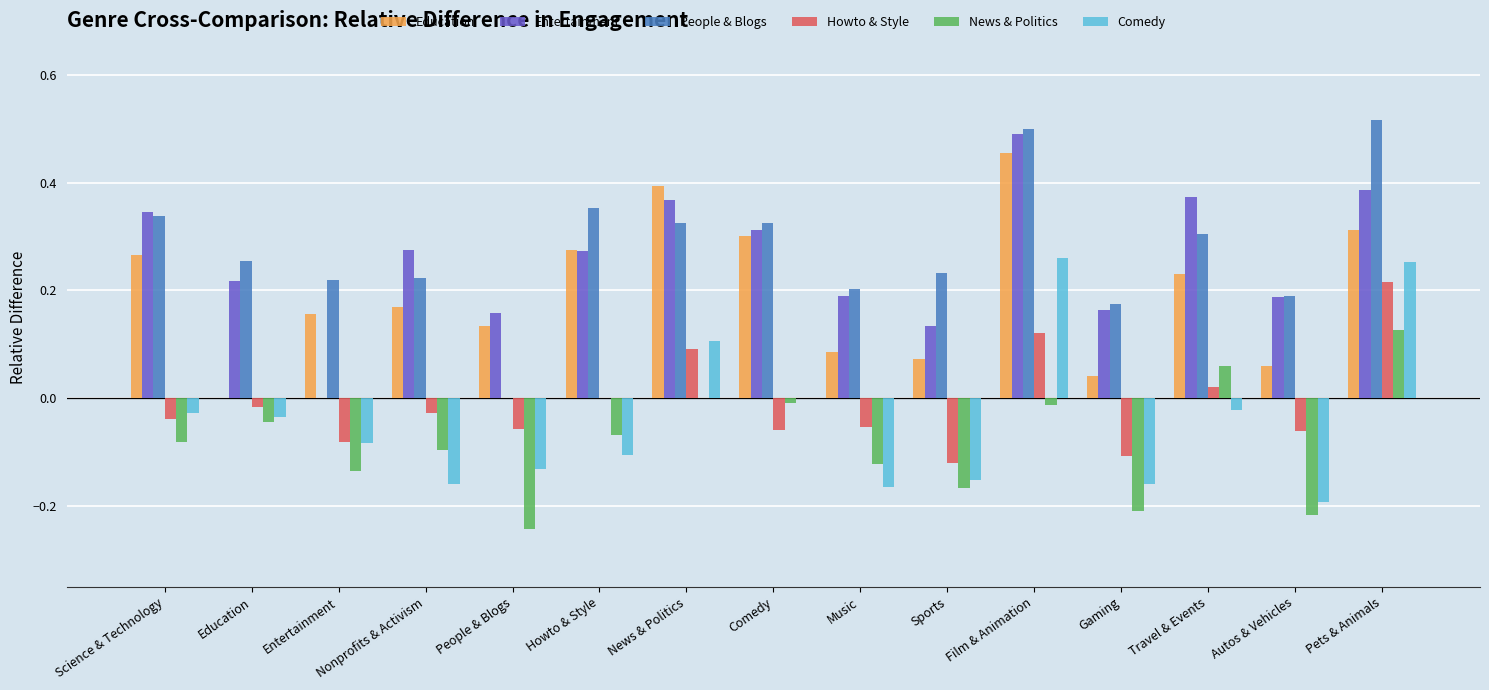

Which category has the highest value in the Education series?

Film & Animation